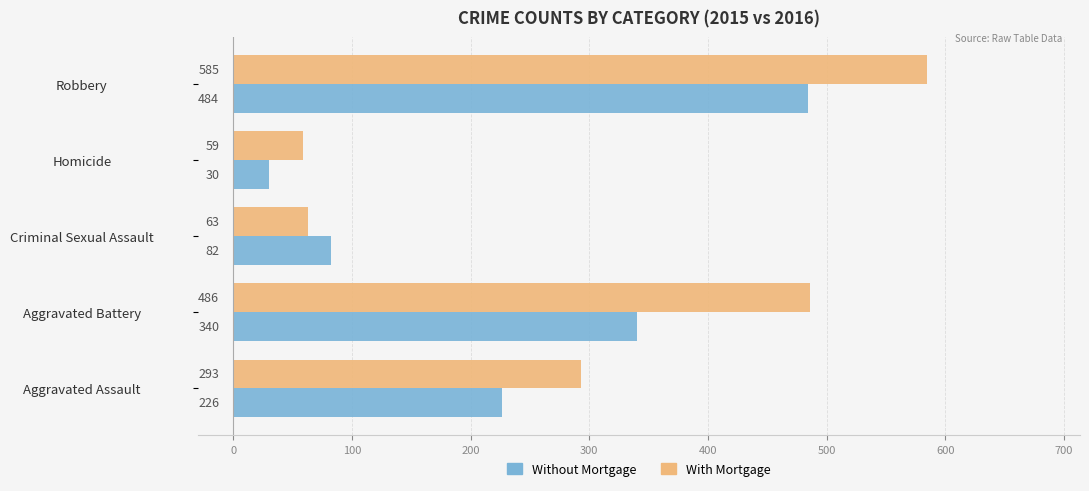

Count the number of data series in this chart.

2